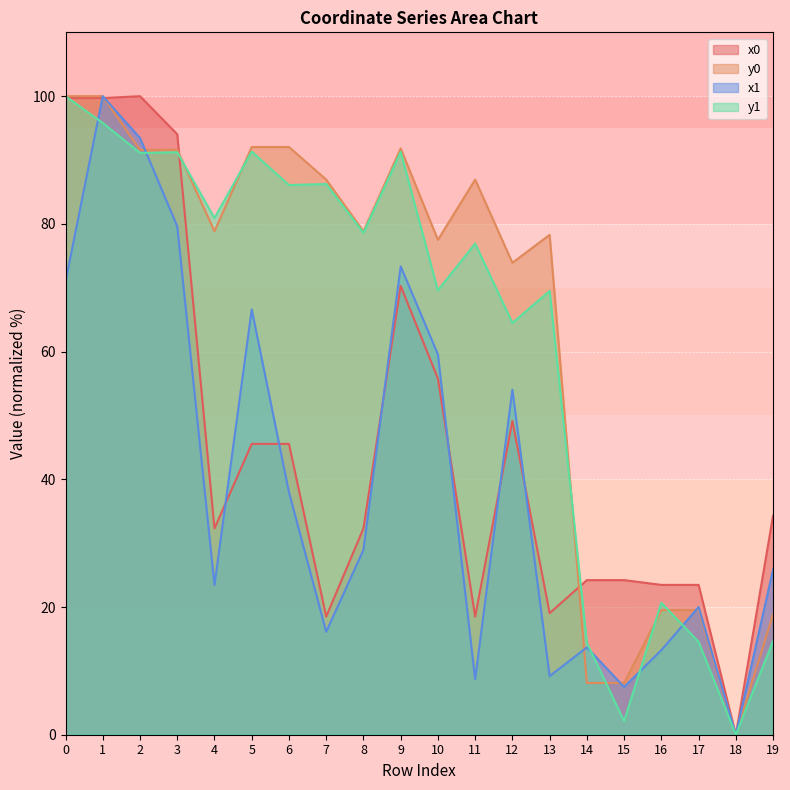

Does the chart display data point markers on the line(s)?

No